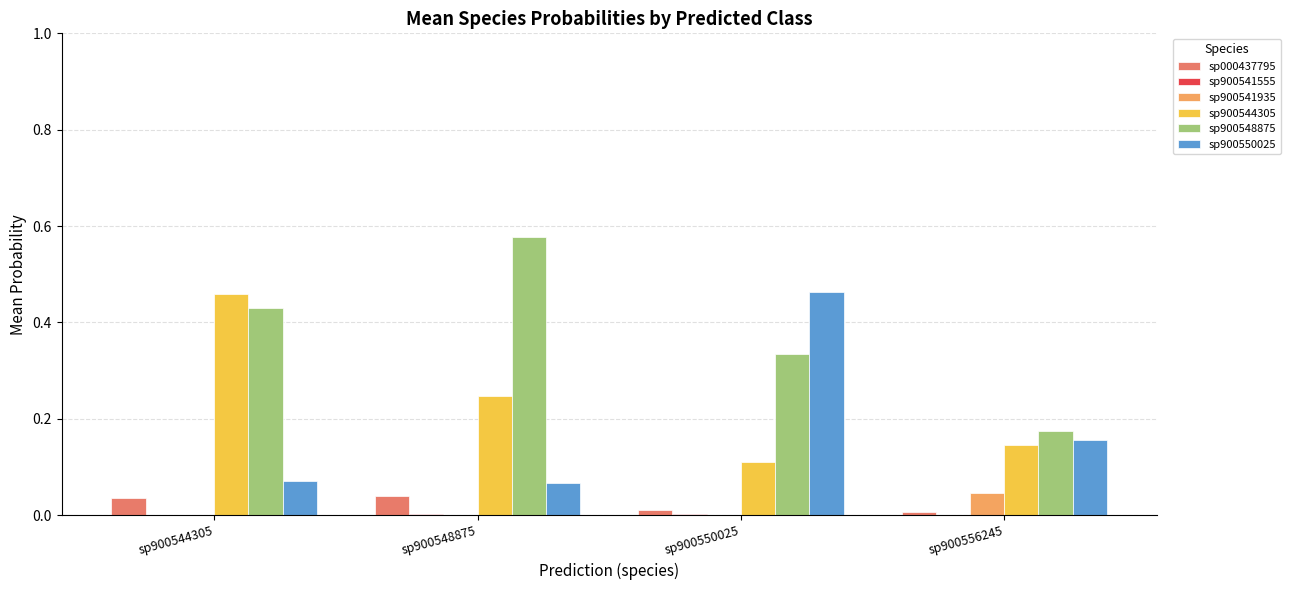

The value of sp900541935 at sp900548875 is 0.0. True or false?

True